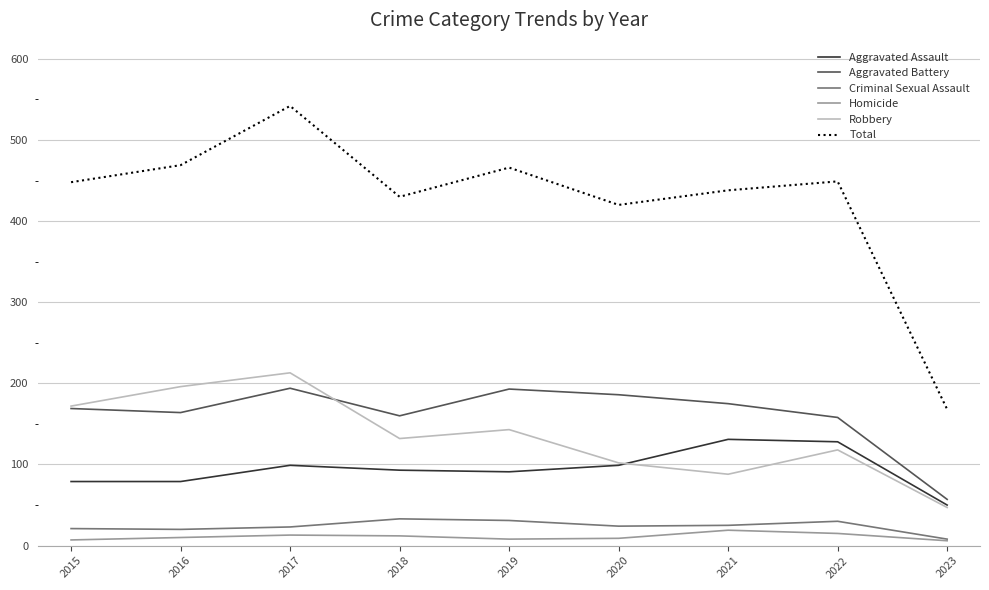

What is the smallest value displayed?

6